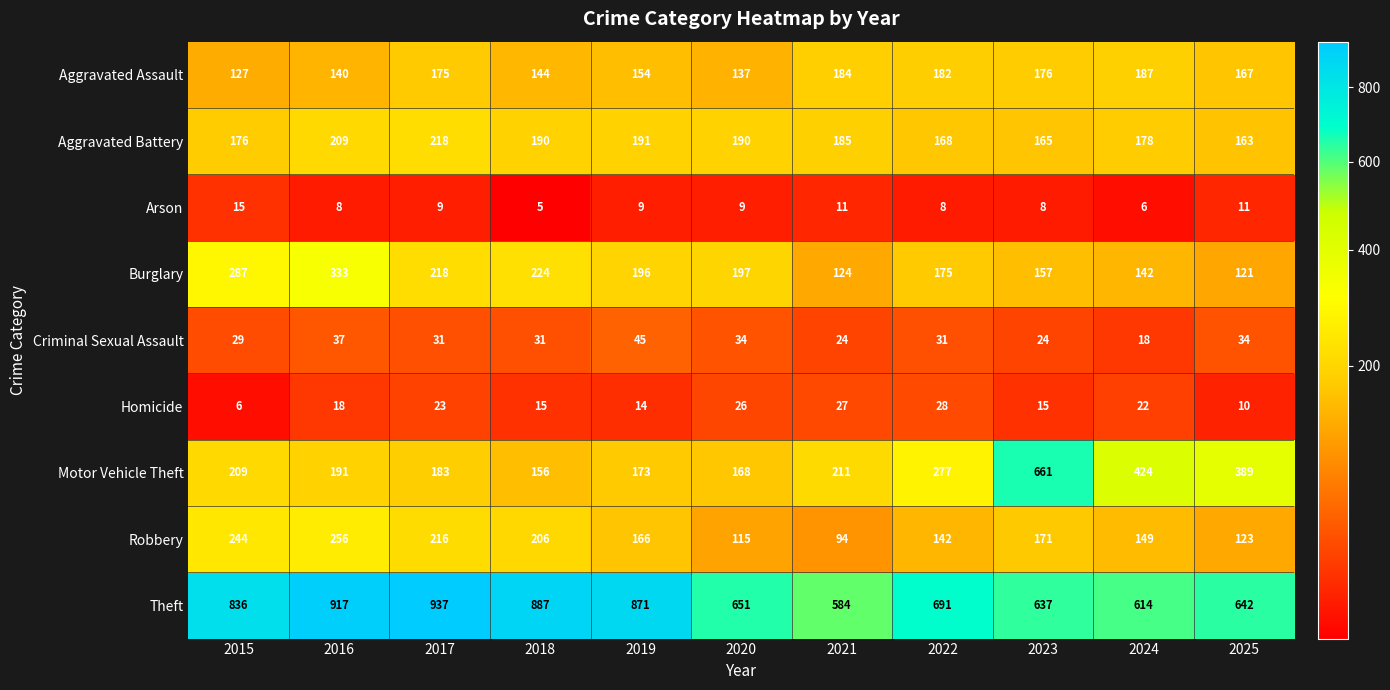

Which series has the largest range (max minus min)?

Motor Vehicle Theft